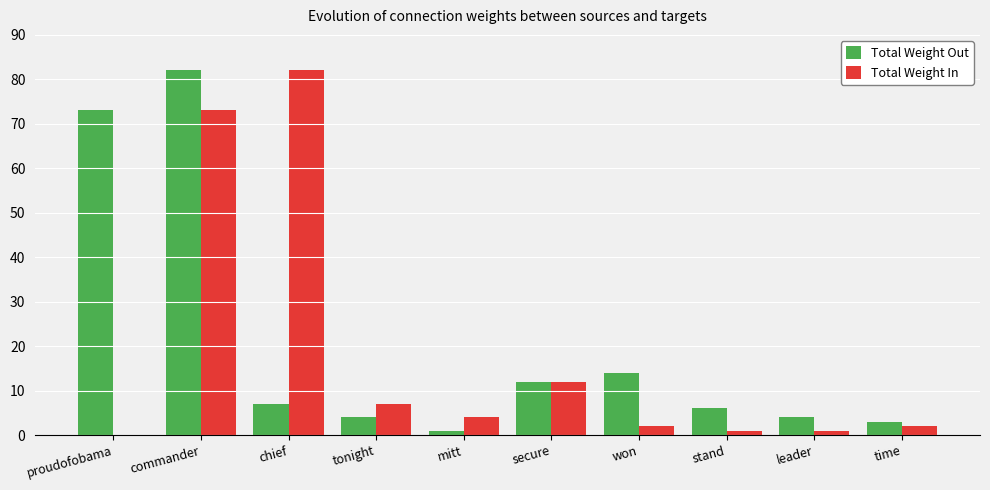

How many categories are shown in the chart?

10